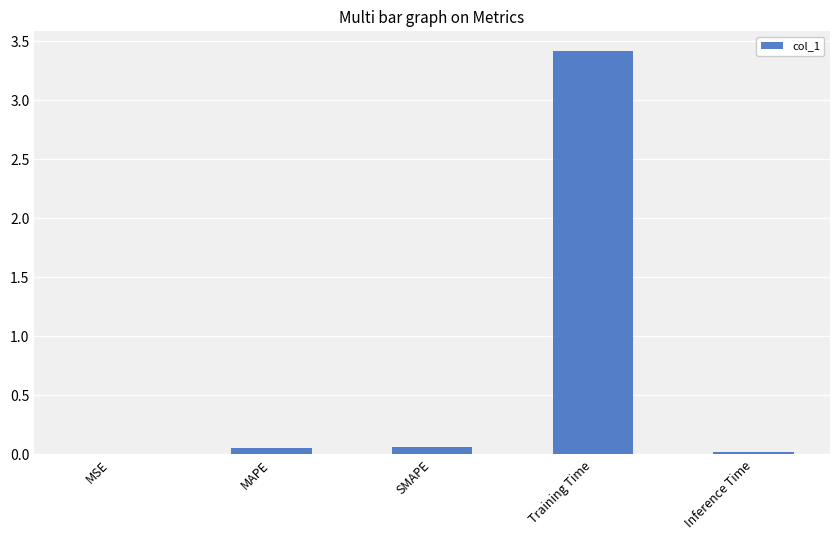

What is the change in value from MSE to Training Time?

+3.4